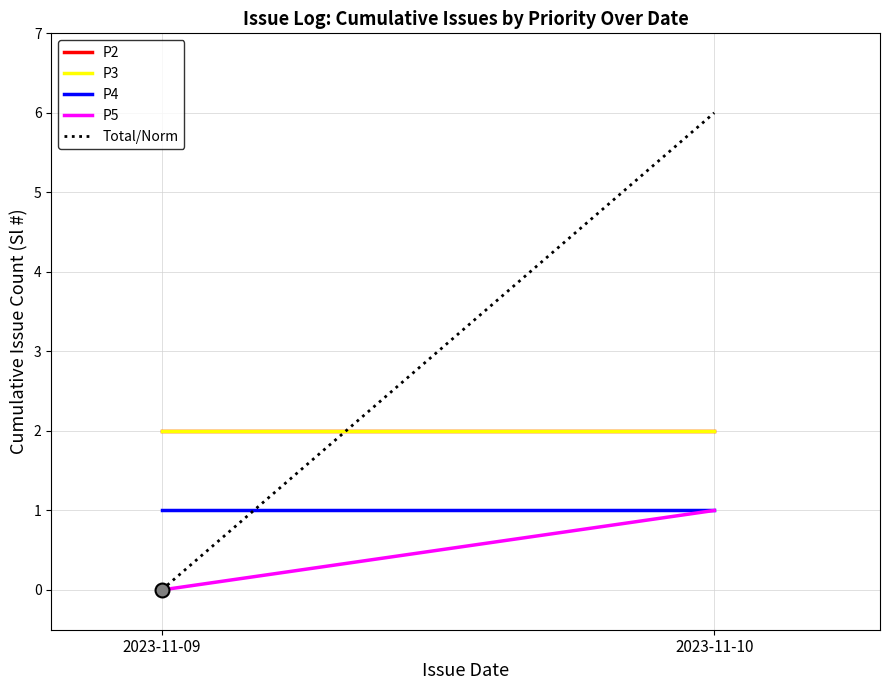

Reading right to left, list all the values displayed in this chart.

P2: 2023-11-10=2	2023-11-09=2
P3: 2023-11-10=2	2023-11-09=2
P4: 2023-11-10=1	2023-11-09=1
P5: 2023-11-10=1	2023-11-09=0
Total/Norm: 2023-11-10=6	2023-11-09=0